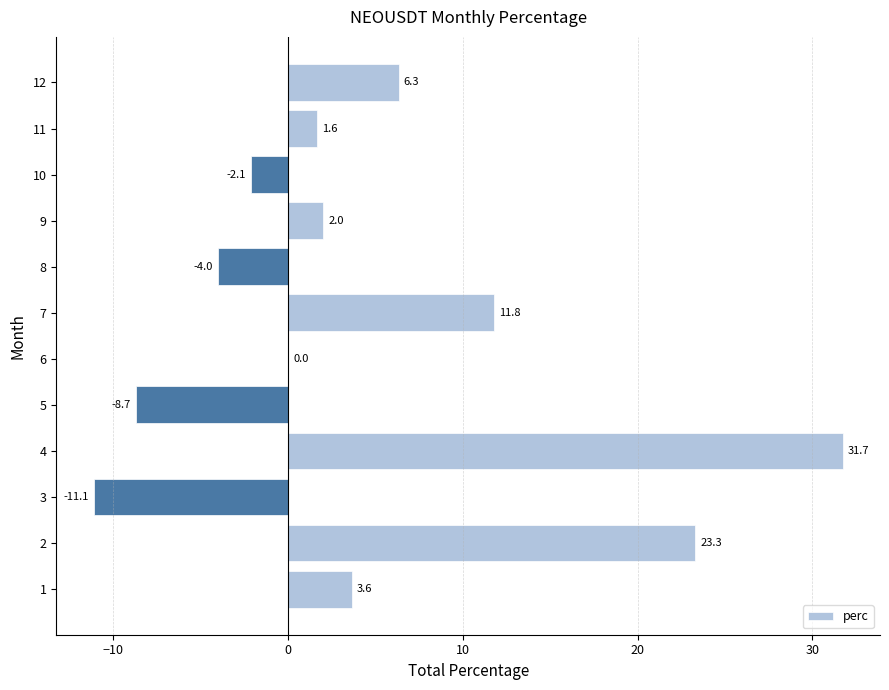

The value at 12 is 2.4. True or false?

False